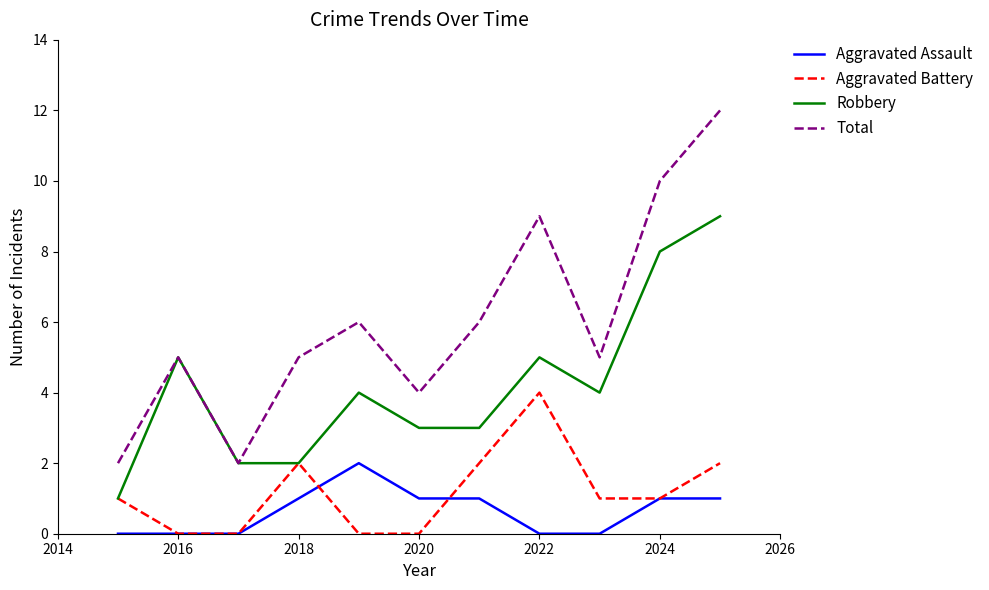

Which series has the largest range (max minus min)?

Total